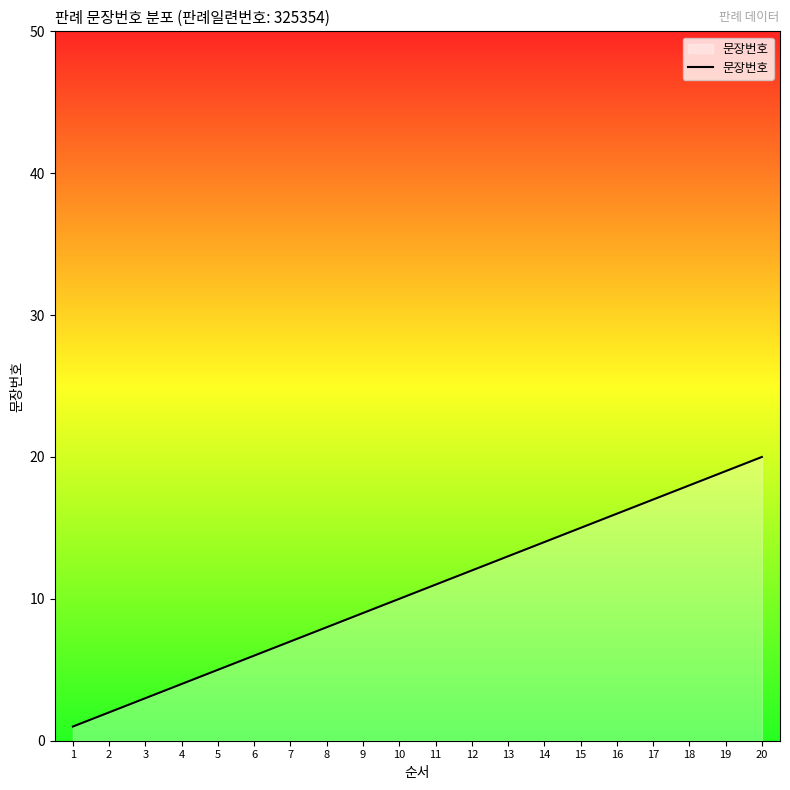

Which category has the highest value across all series?

20